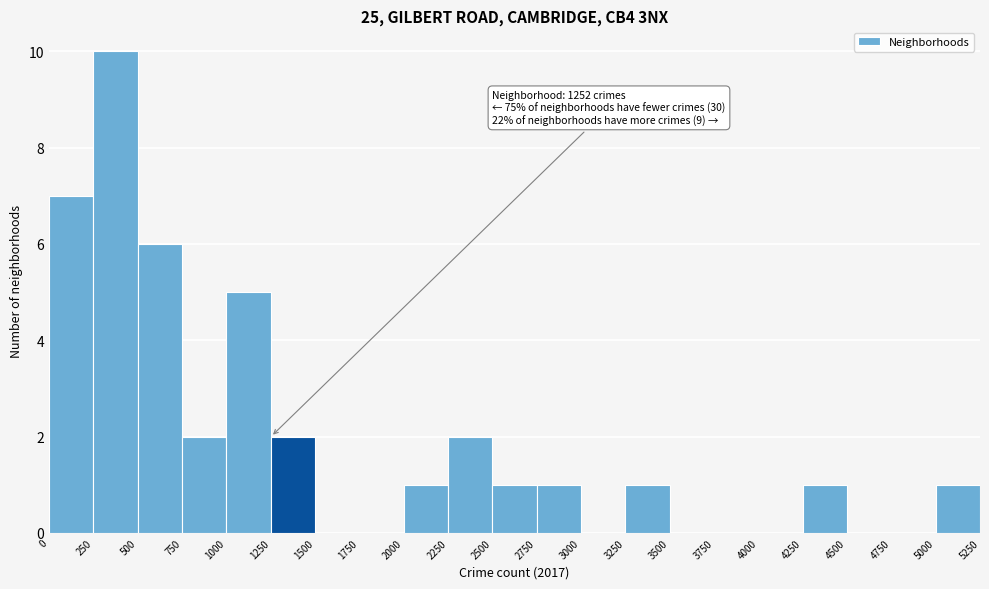

Which range on the x-axis has the tallest bar?

250 to 500